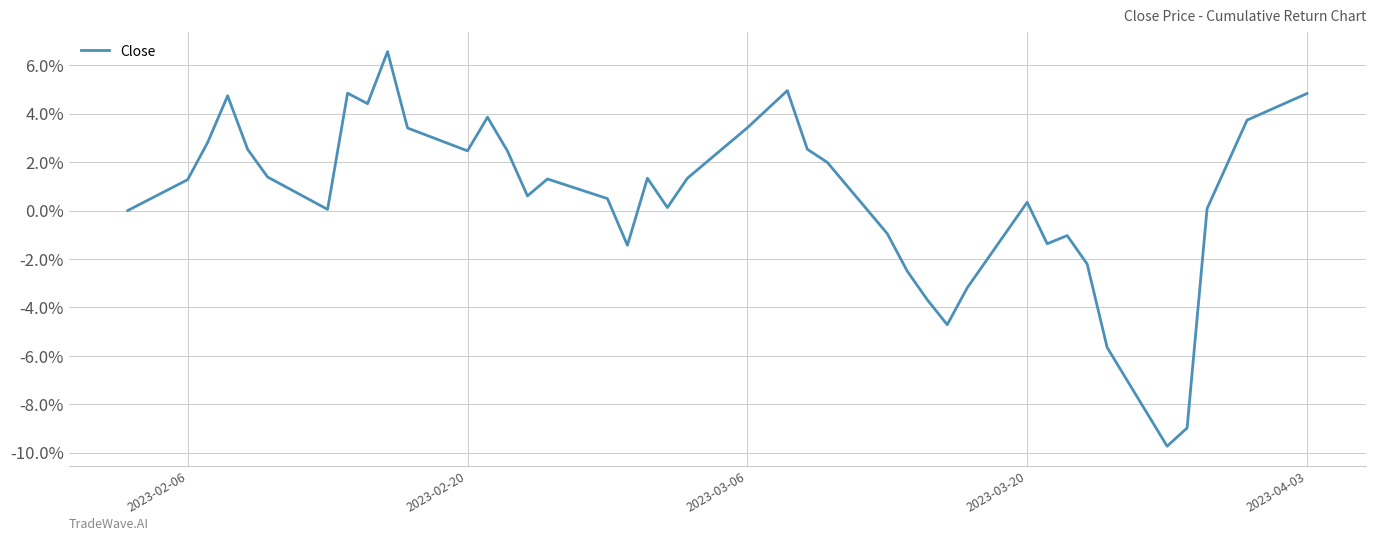

How many points are higher than both their immediate neighbors (excluding endpoints)?

9